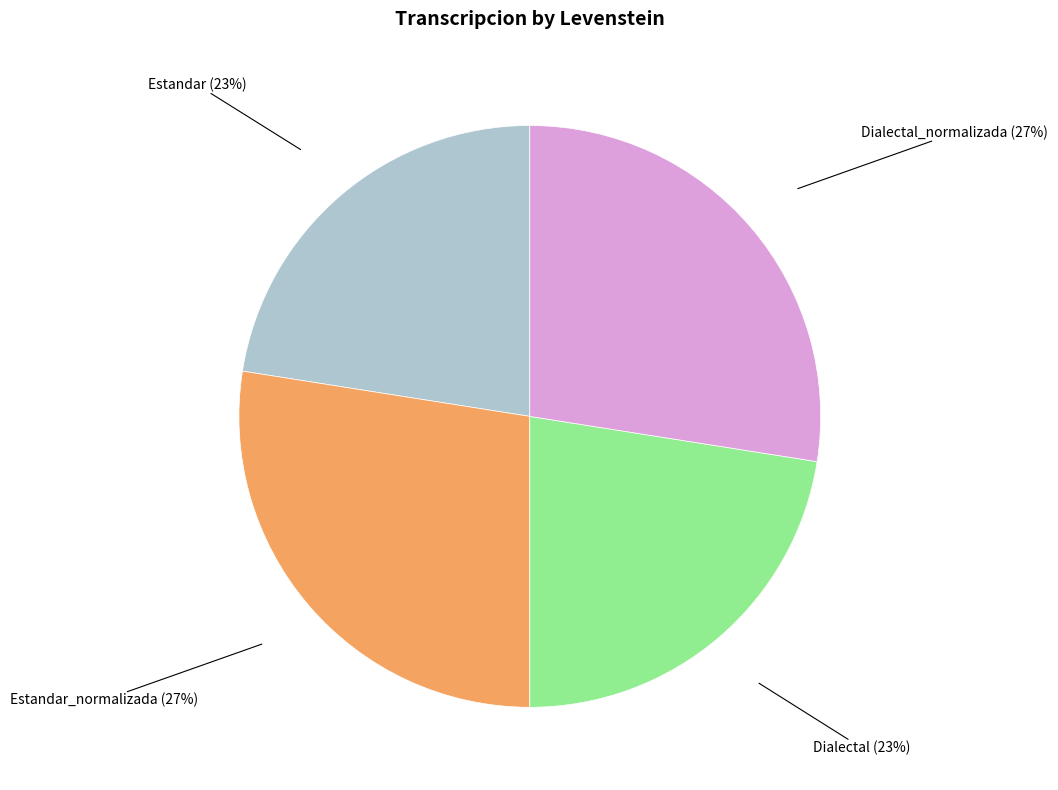

To the nearest percent, what is the combined percentage of Dialectal (23%) and Dialectal_normalizada (27%)?

50%